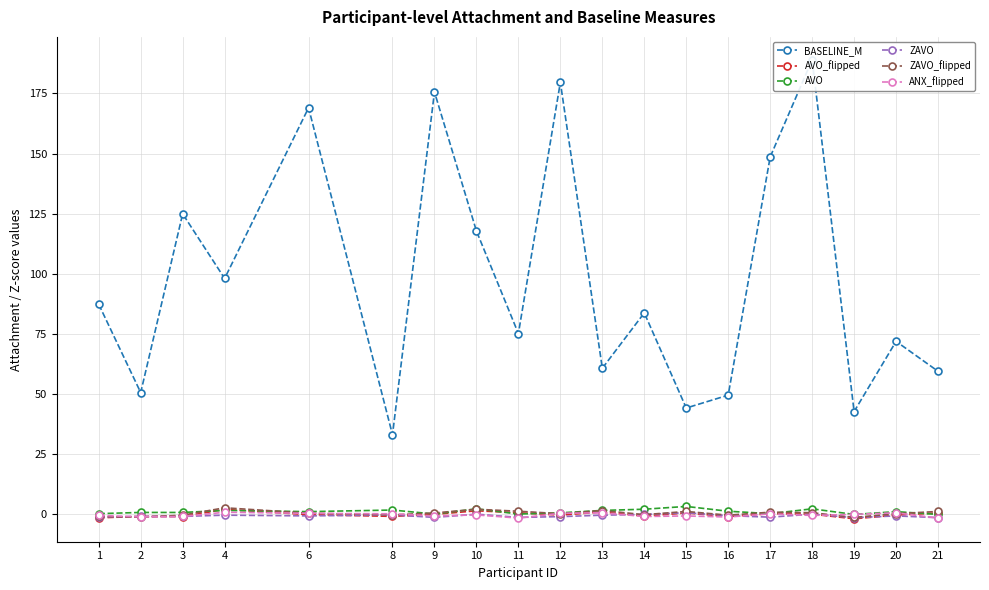

At which label does ZAVO reach its minimum?

19